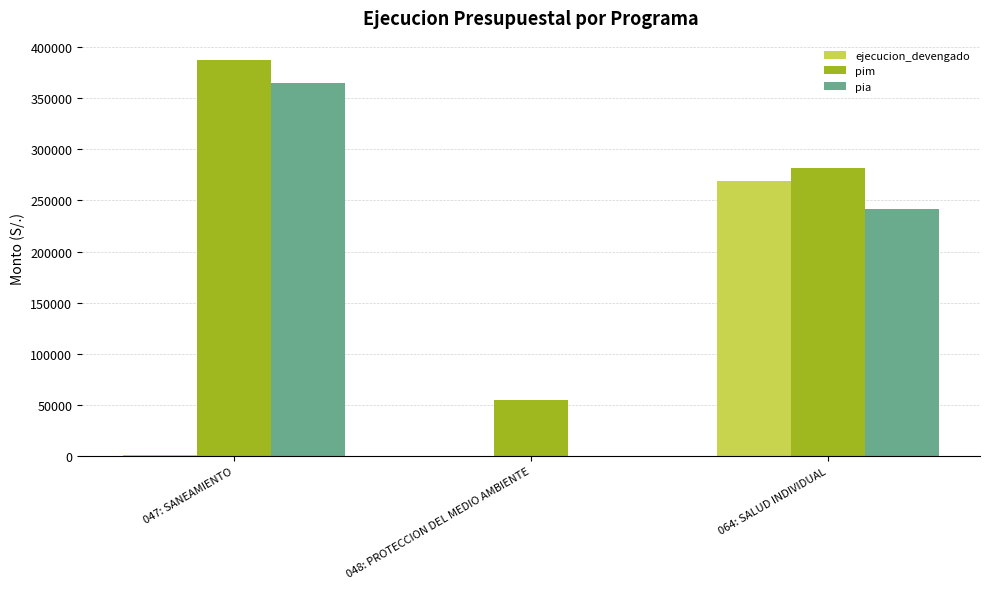

What are all the series names shown in the legend?

ejecucion_devengado, pim, pia